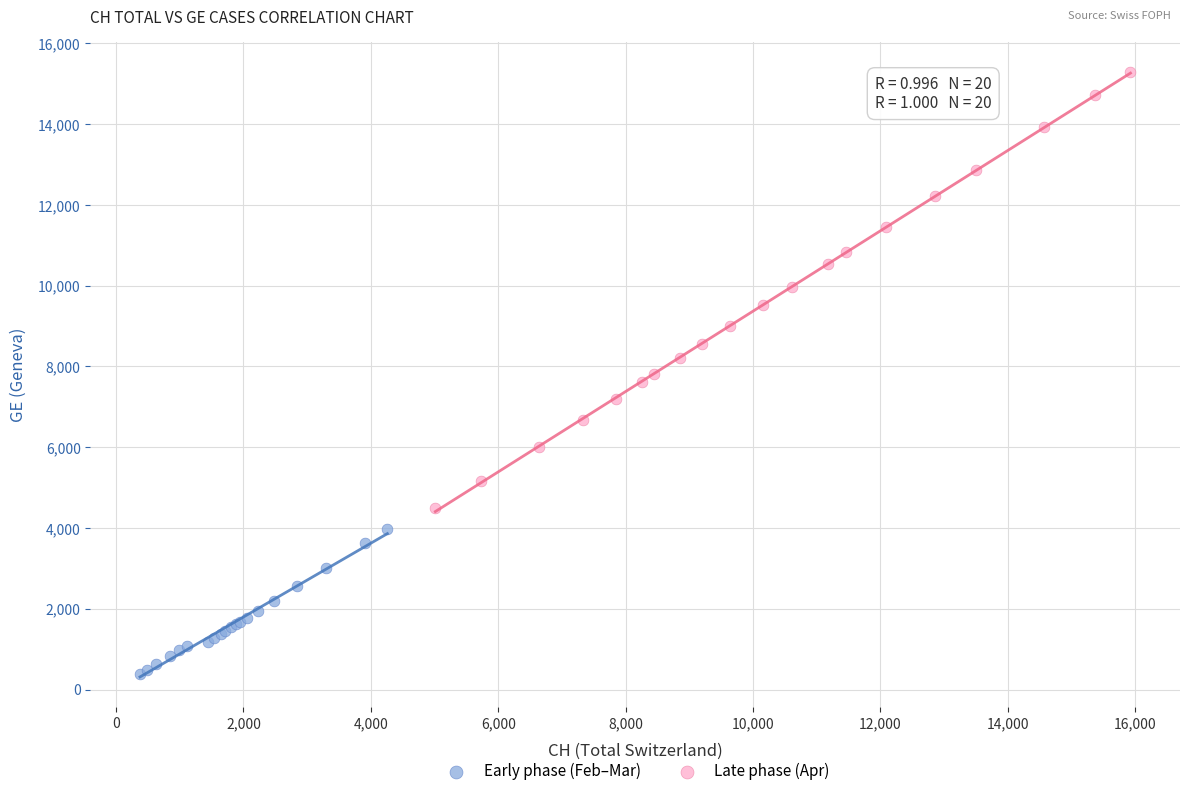

Which series contains the highest Y value?

Late phase (Apr)